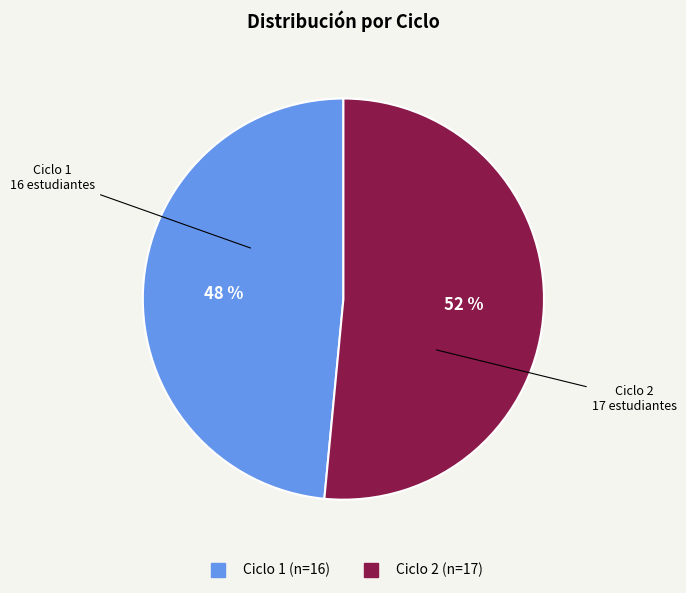

How many slices are in this pie chart?

2